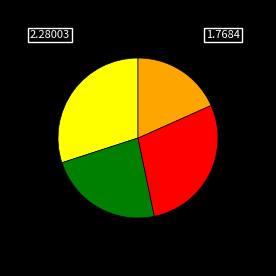

Is there a majority slice in this chart?

No